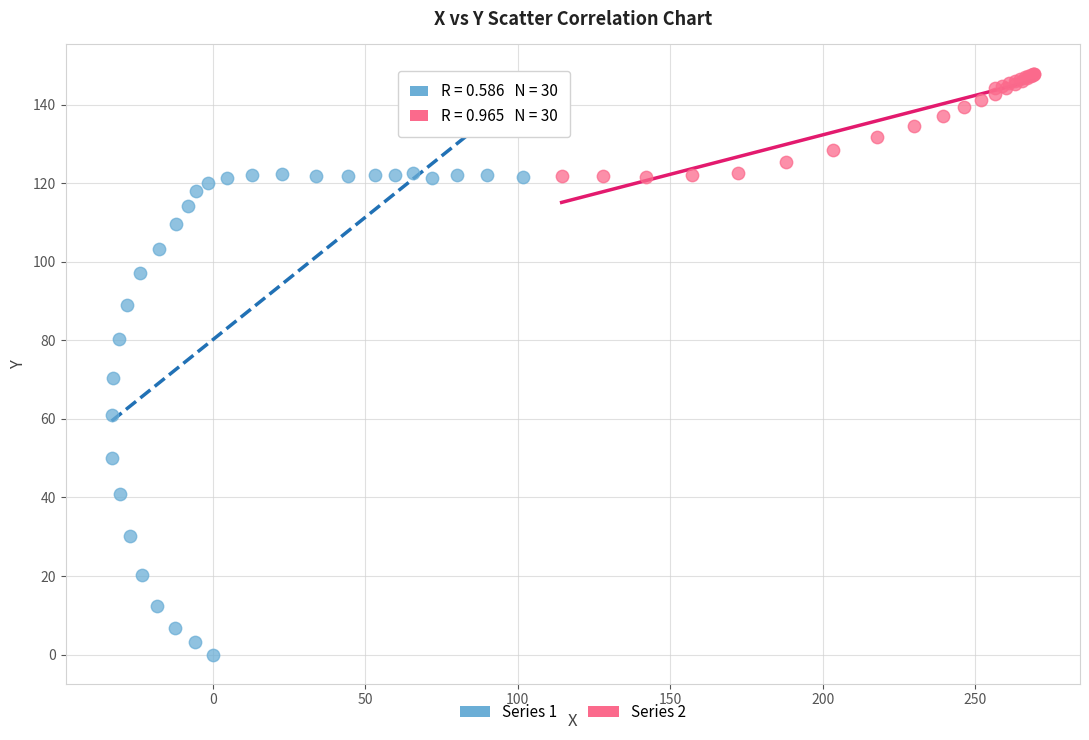

Which series contains the lowest Y value?

Series 1